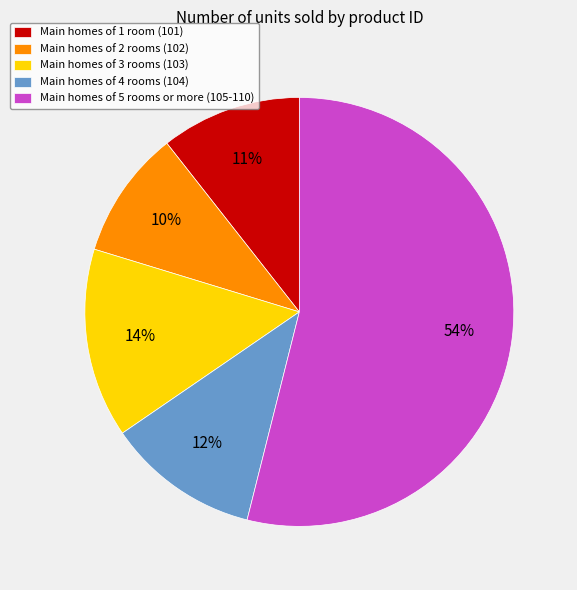

What percentage is the Main homes of 1 room (101) slice, to the nearest percent?

11%